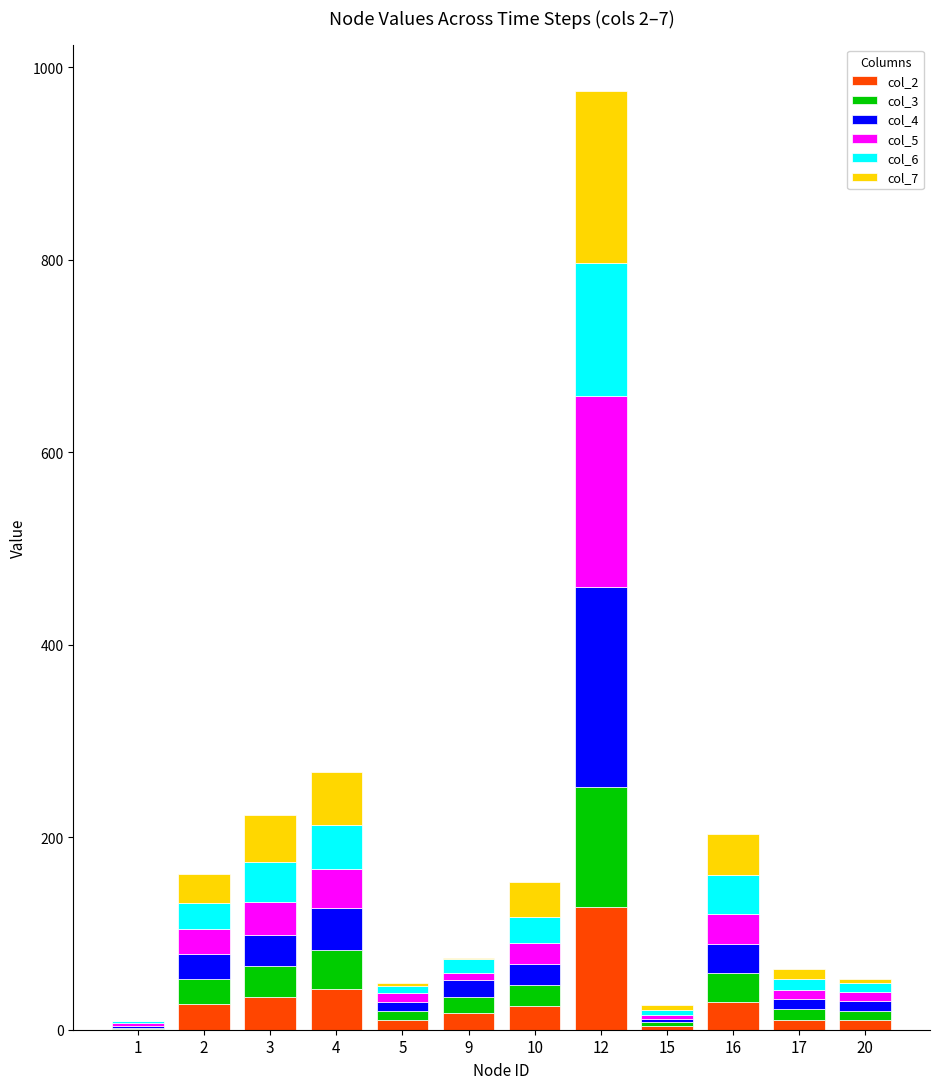

What is the total value across all series at 3?

223.1